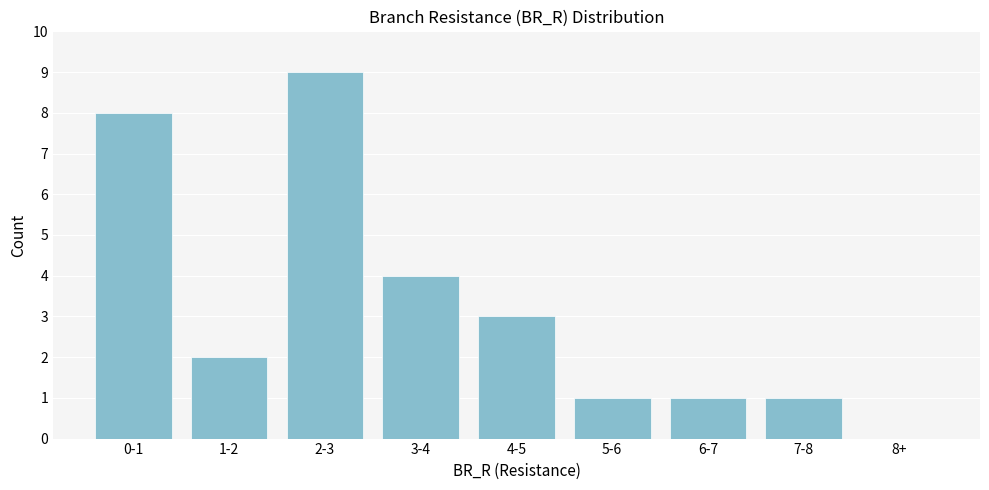

Reading left to right, transcribe all the data shown in this chart.

0-1=8	1-2=2	2-3=9	3-4=4	4-5=3	5-6=1	6-7=1	7-8=1	8+=0